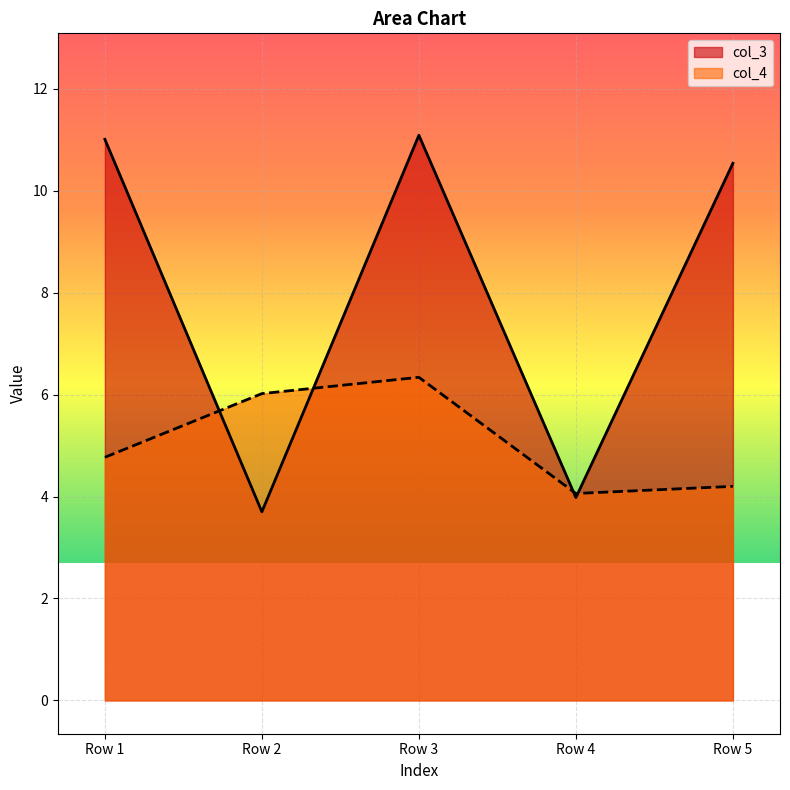

Which series has the widest spread of values?

col_3